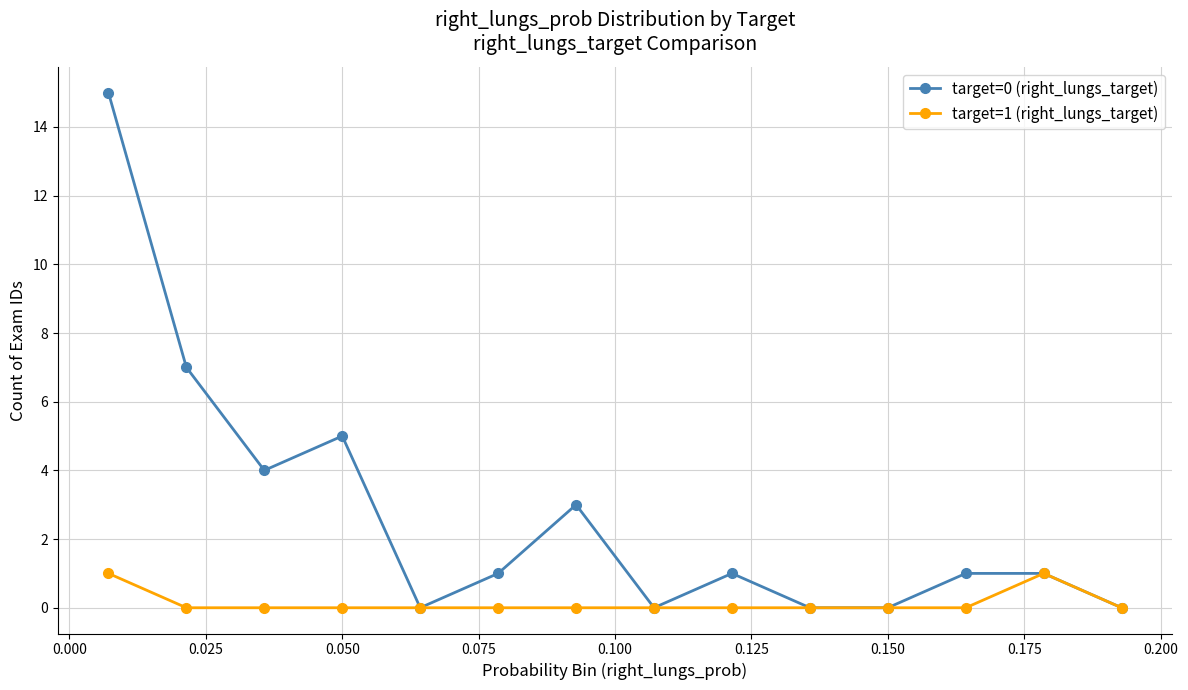

Which series has the largest total across all categories?

target=0 (right_lungs_target)